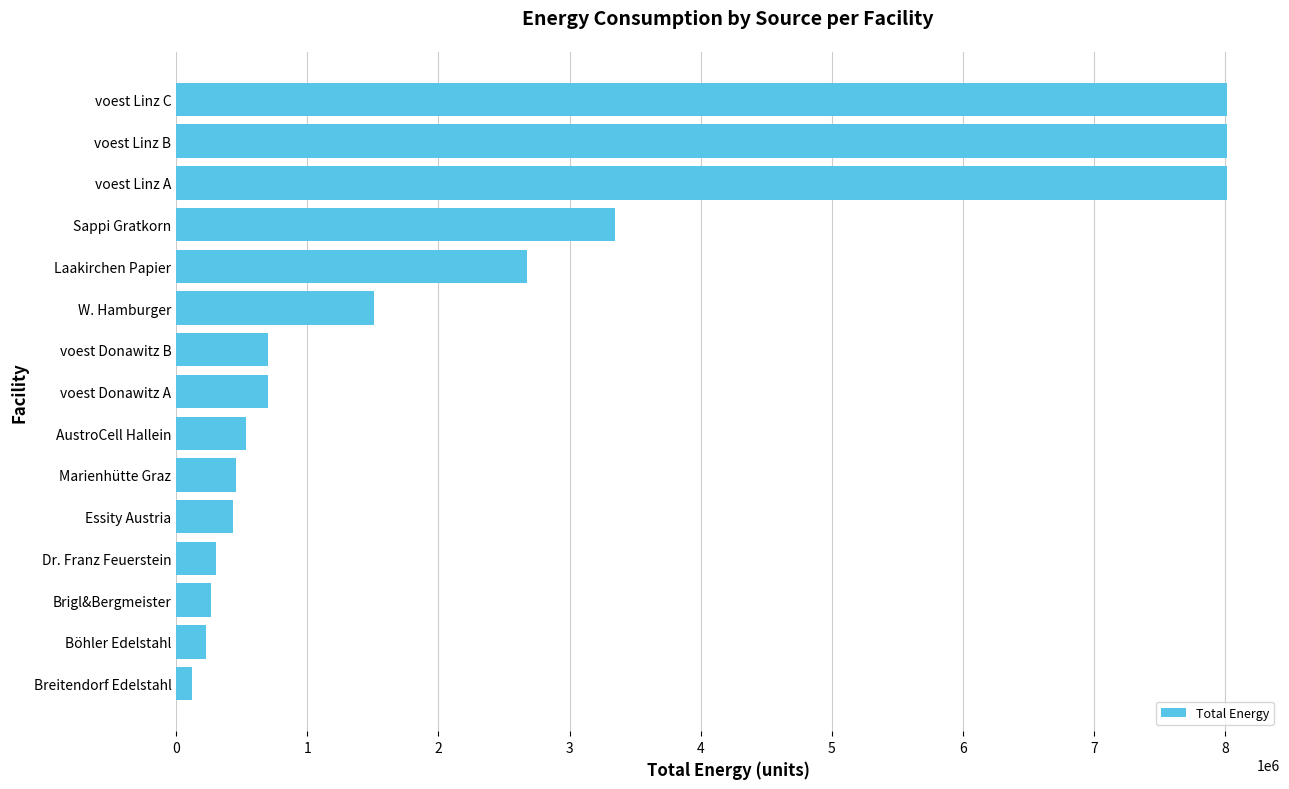

What is the greatest value displayed?

8018448.9